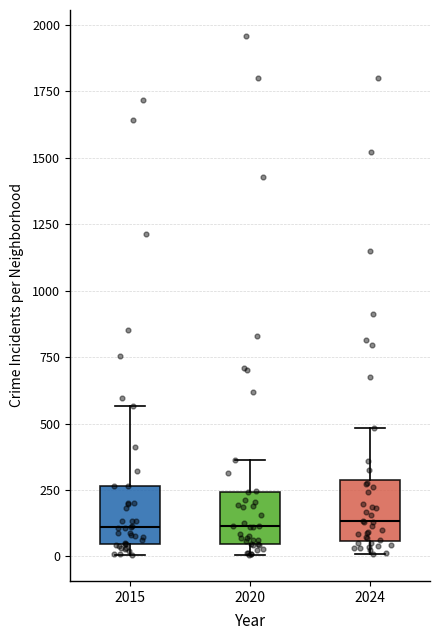

Reading left to right, transcribe this box plot: for each box, give where its median line is, the range the box spans, and where its two whiskers end, as read against the y-axis. The values are not printed on the chart, so give them approximately, as read against the axis.

2015: median 100, box 50 to 250, whiskers 0 to 550
2020: median 100, box 50 to 250, whiskers 0 to 350
2024: median 150, box 50 to 300, whiskers 0 to 500